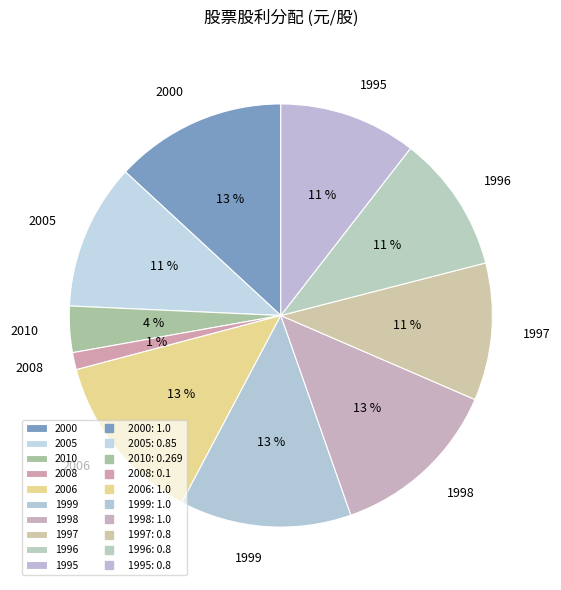

To the nearest percent, what portion does 1998 represent?

13%